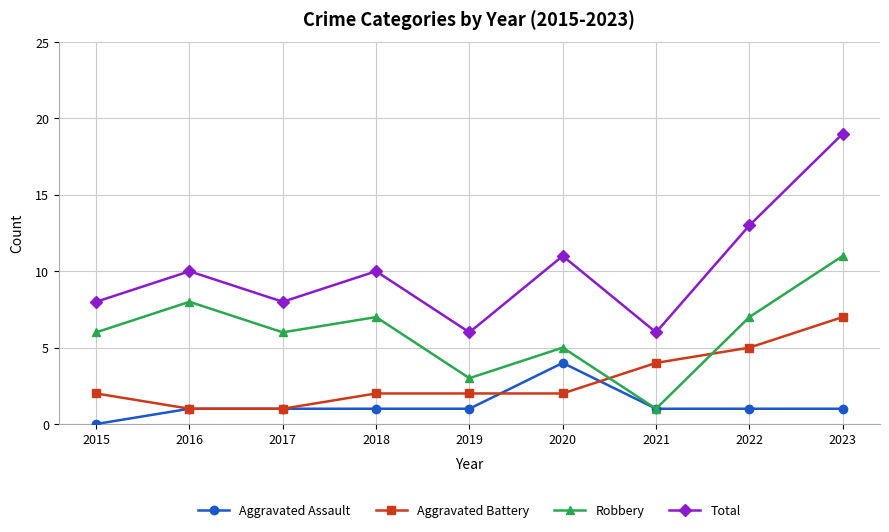

What is the difference between the highest and lowest values at 2015?

8